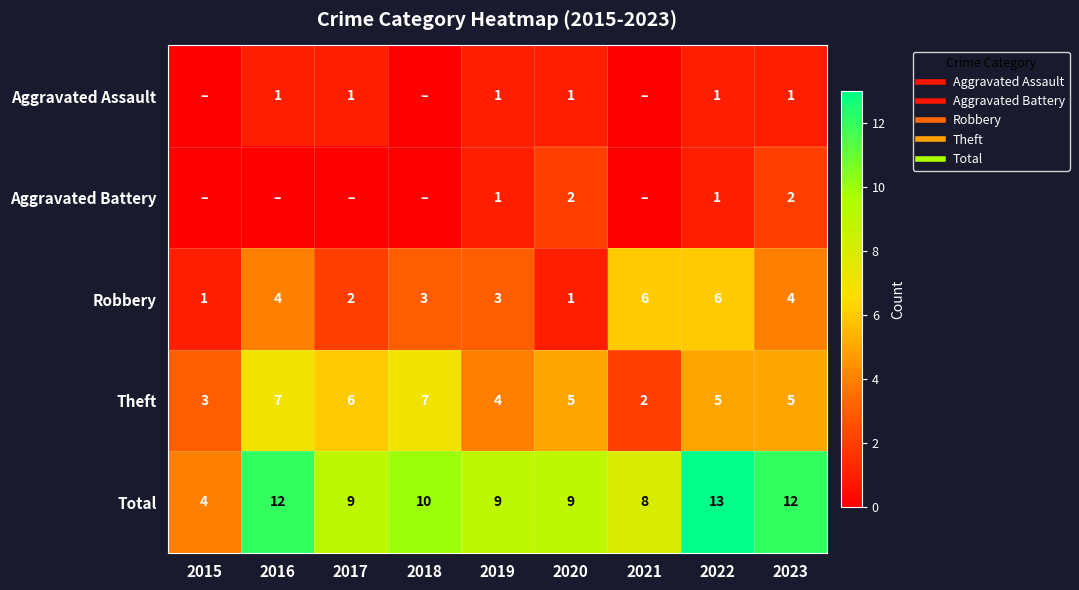

At 2022, list the series in order from largest to smallest.

Total, Robbery, Theft, Aggravated Assault, Aggravated Battery